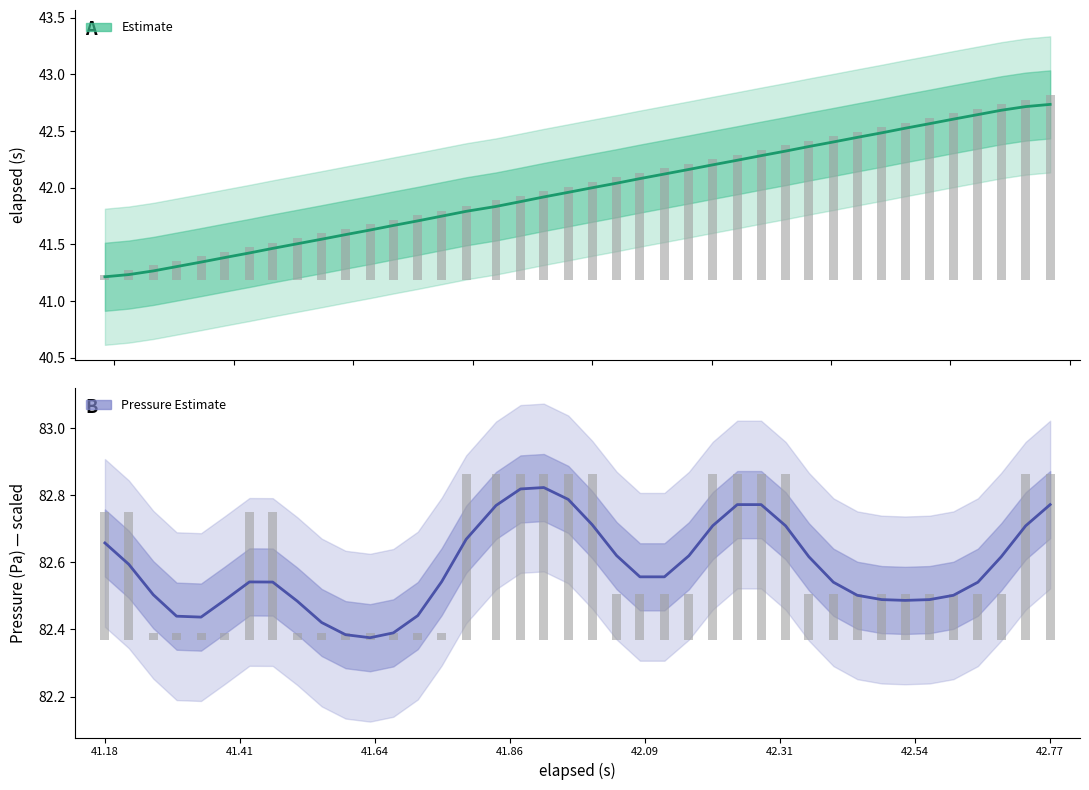

What is the value of the Pressure (Pa) Estimate bar at the 5th from the left?

82.4